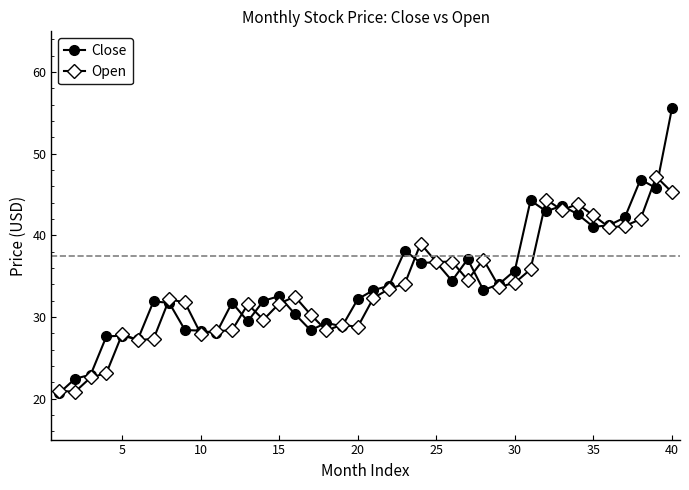

What is the lowest value of the Open series?

20.8